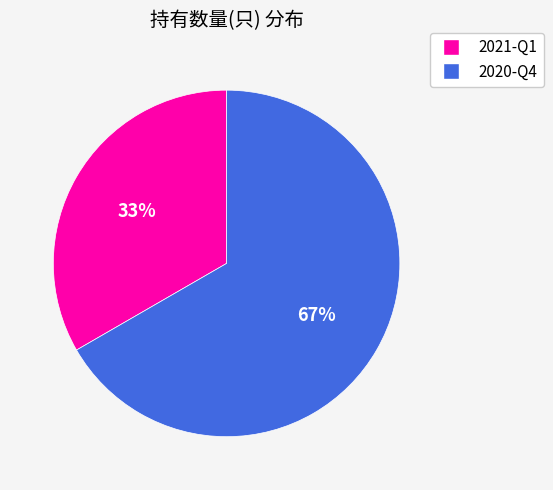

Rank the categories by value from highest to lowest.

2020-Q4, 2021-Q1